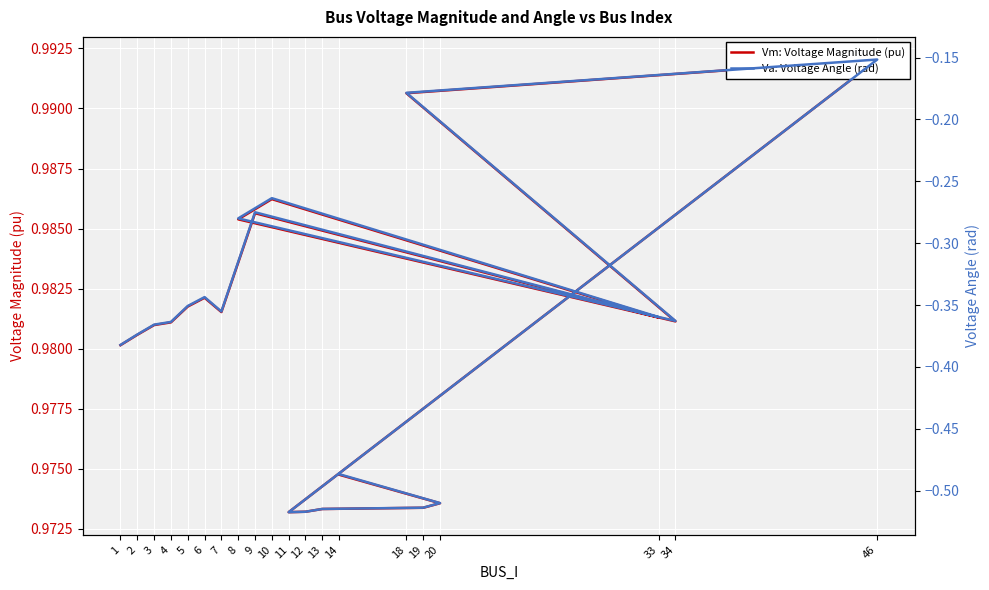

Reading right to left, list all the values displayed in this chart.

Vm: Voltage Magnitude (pu): 14=1.0	20=1.0	19=1.0	13=1.0	12=1.0	11=1.0	46=1.0	18=1.0	34=1.0	8=1.0	10=1.0	33=1.0	9=1.0	7=1.0	6=1.0	5=1.0	4=1.0	3=1.0	2=1.0	1=1.0
Va: Voltage Angle (rad): 14=-0.5	20=-0.5	19=-0.5	13=-0.5	12=-0.5	11=-0.5	46=-0.2	18=-0.2	34=-0.4	8=-0.3	10=-0.3	33=-0.4	9=-0.3	7=-0.4	6=-0.3	5=-0.4	4=-0.4	3=-0.4	2=-0.4	1=-0.4